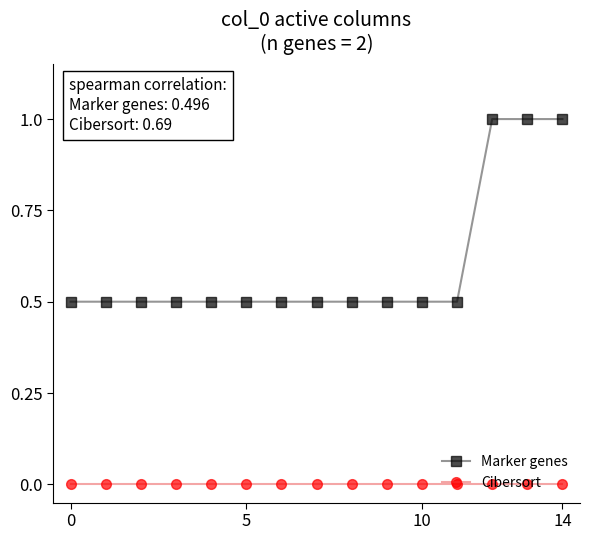

True or false: Marker genes and Cibersort cross at least once.

False